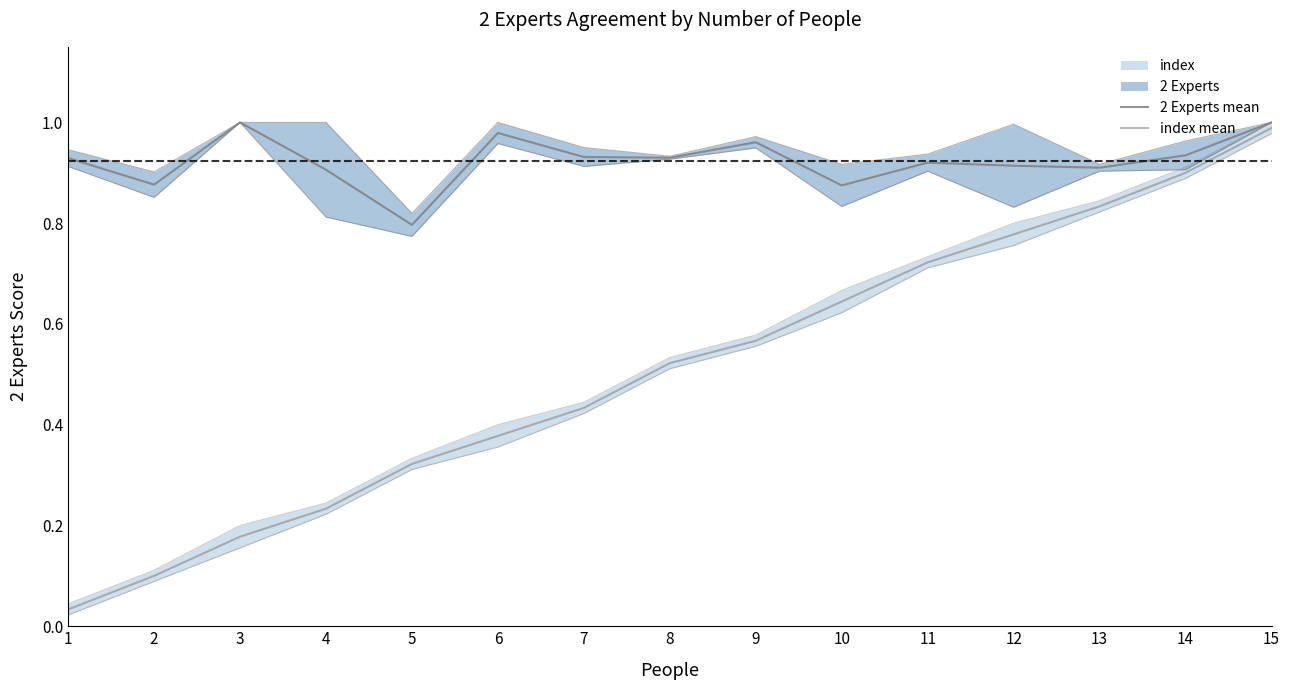

How many lines are shown in the chart?

2